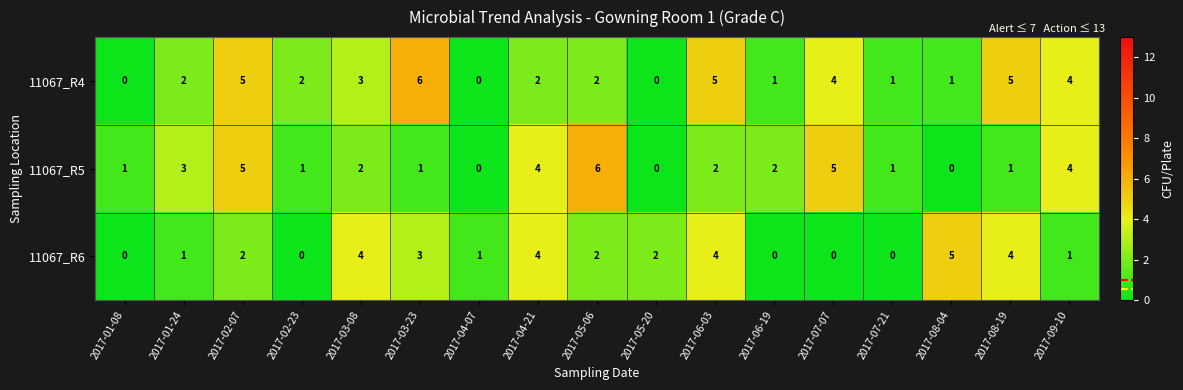

Count the 11067_R6 values in the range 0 to 4.

16